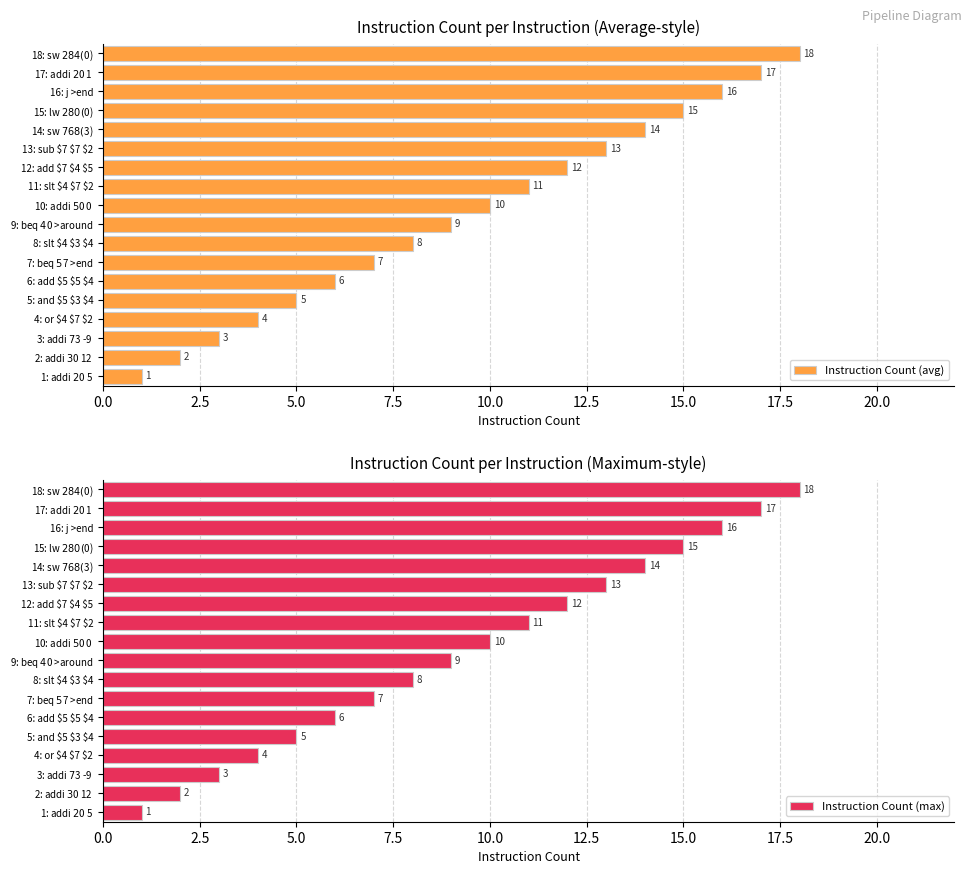

What is the value of the Instruction Count (avg) bar at the 10th from the left?

10